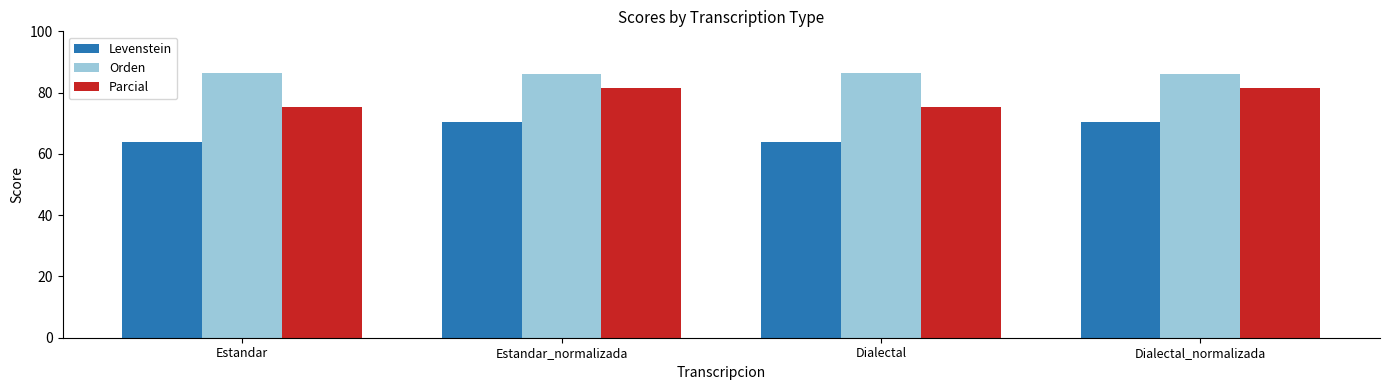

What is the average value of the Parcial series?

78.4